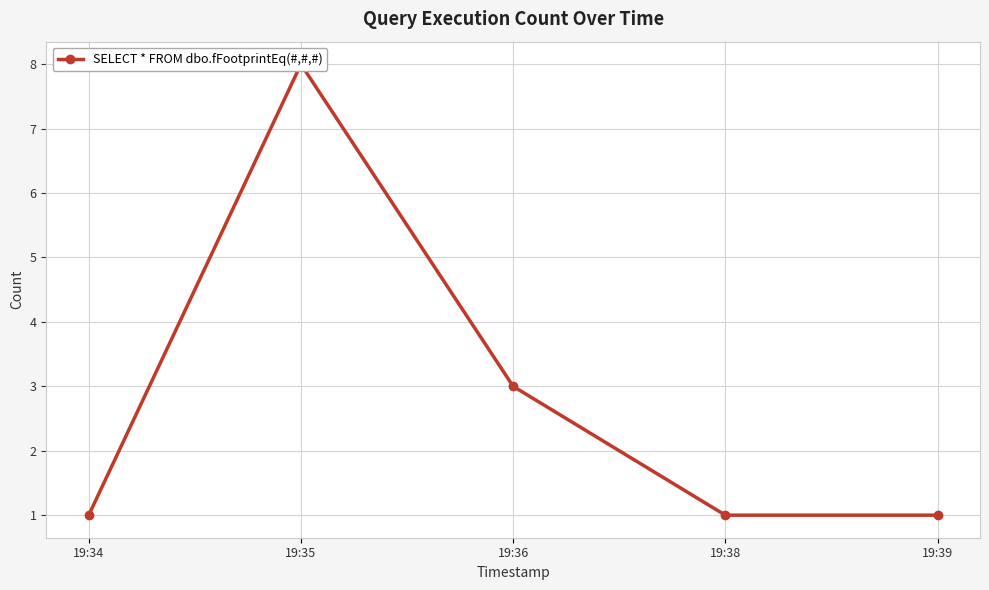

How many points are higher than both their immediate neighbors (excluding endpoints)?

1